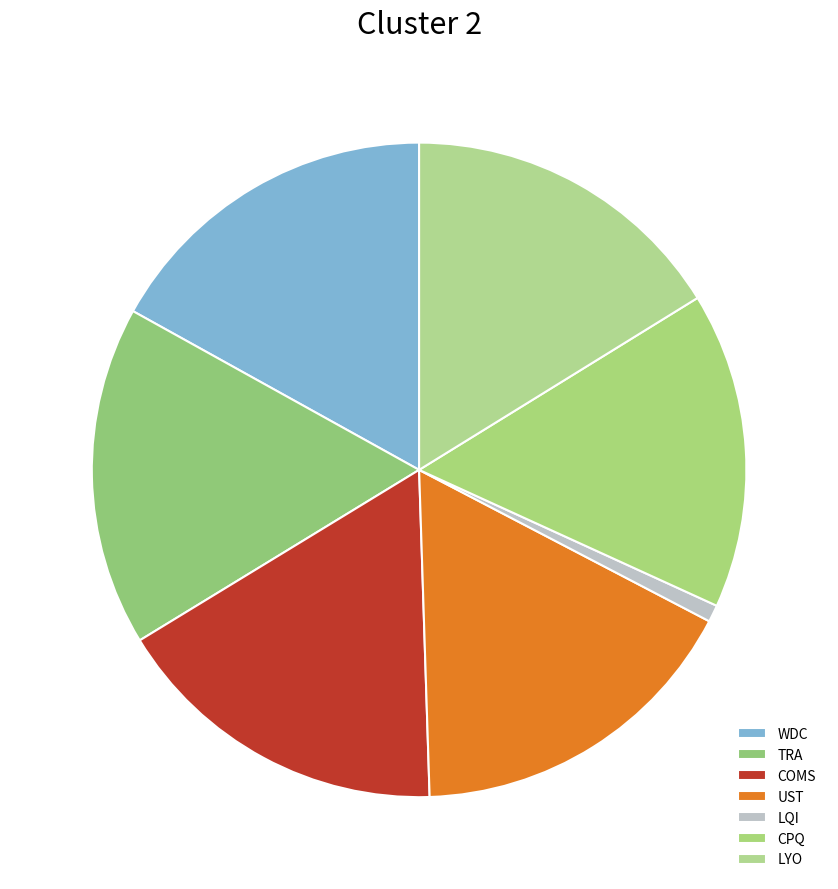

Which category has the smallest portion of the pie?

LQI